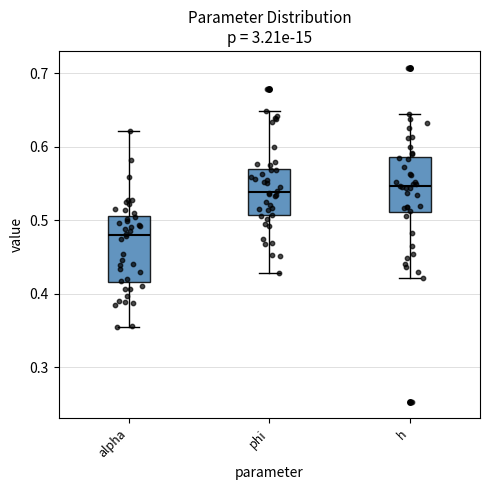

Reading left to right, transcribe this box plot: for each box, give where its median line is, the range the box spans, and where its two whiskers end, as read against the y-axis. The values are not printed on the chart, so give them approximately, as read against the axis.

alpha: median 0.48, box 0.42 to 0.51, whiskers 0.35 to 0.62
phi: median 0.54, box 0.51 to 0.57, whiskers 0.43 to 0.65
h: median 0.55, box 0.51 to 0.59, whiskers 0.42 to 0.64